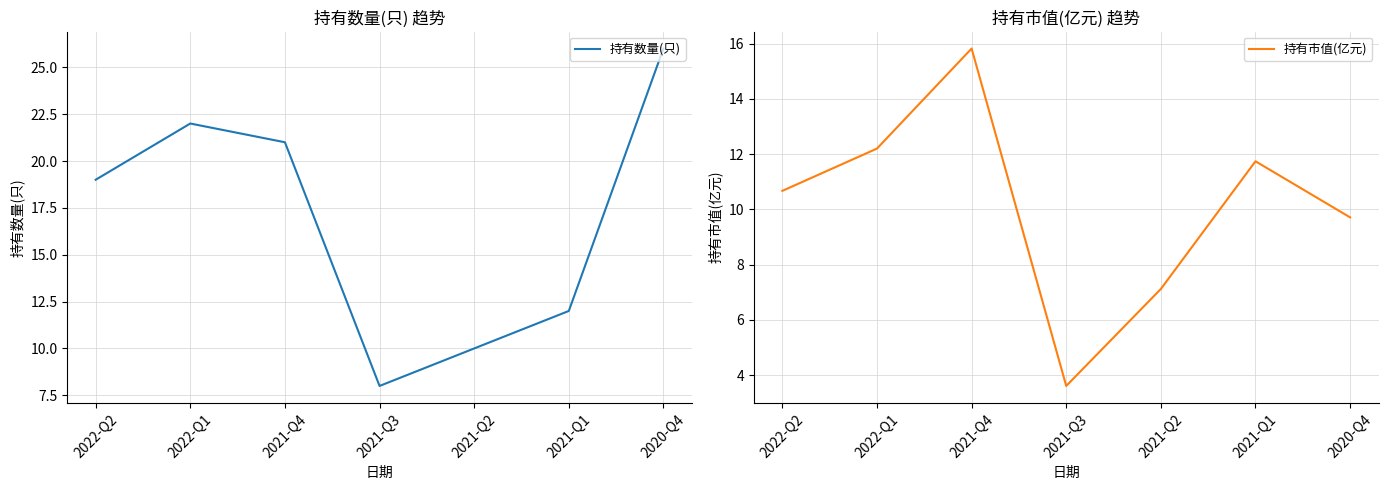

Is the value of 持有市值(亿元) at 2021-Q1 greater than the value of 持有数量(只) at 2022-Q2?

No